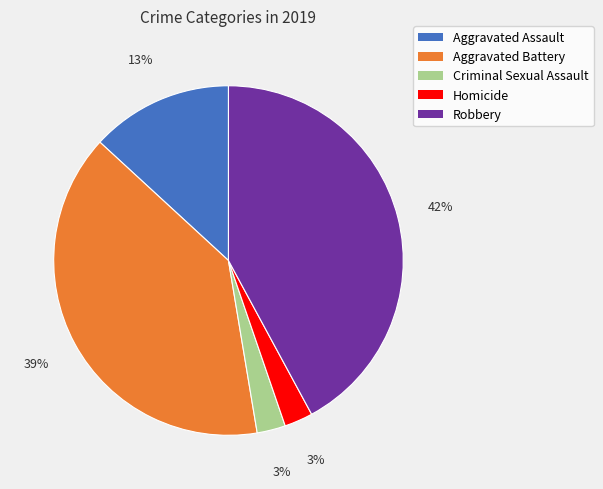

What is the largest slice in the pie chart?

Robbery